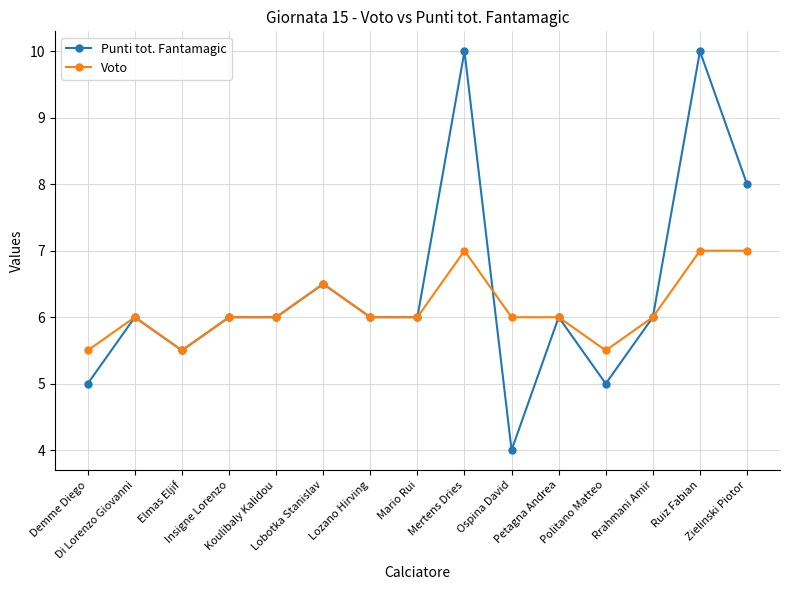

What is the difference between the highest and lowest values at Mertens Dries?

3.0